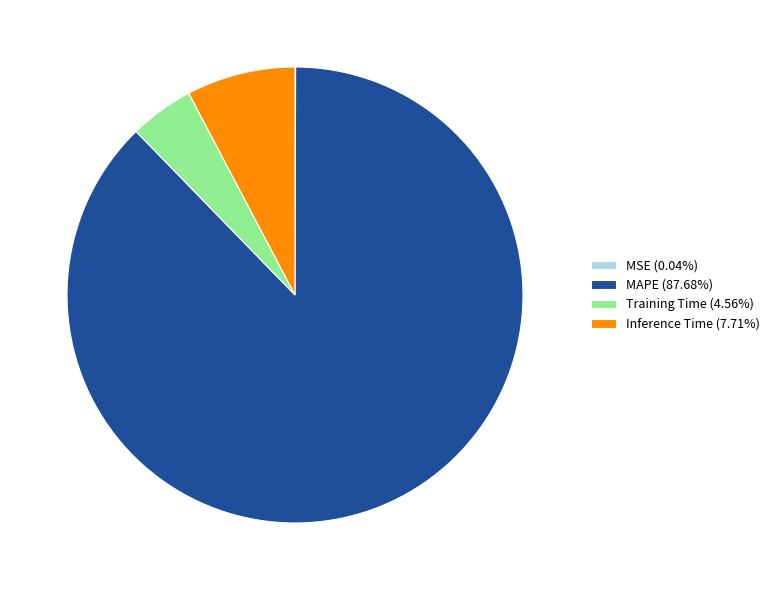

Is there any slice that represents more than half of the pie?

Yes